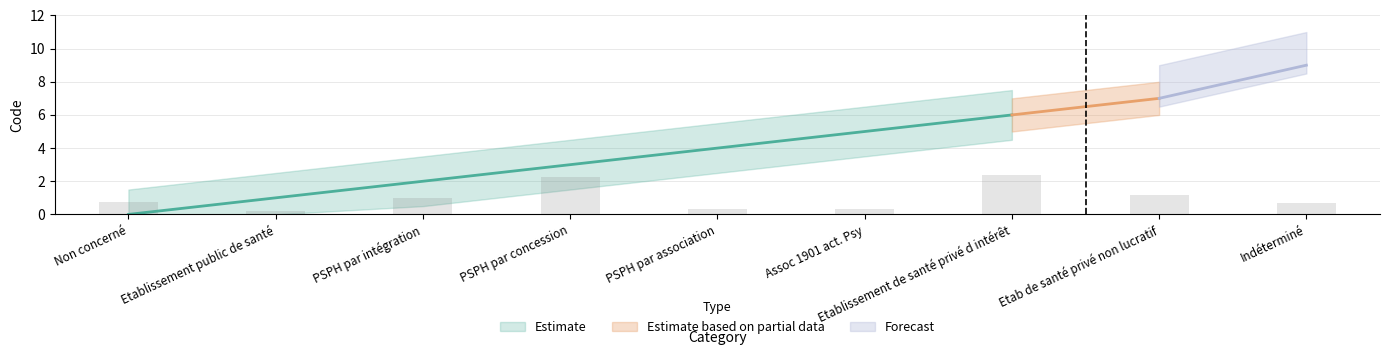

Between Etablissement de santé privé d intérêt and Non concerné, which is larger?

Etablissement de santé privé d intérêt